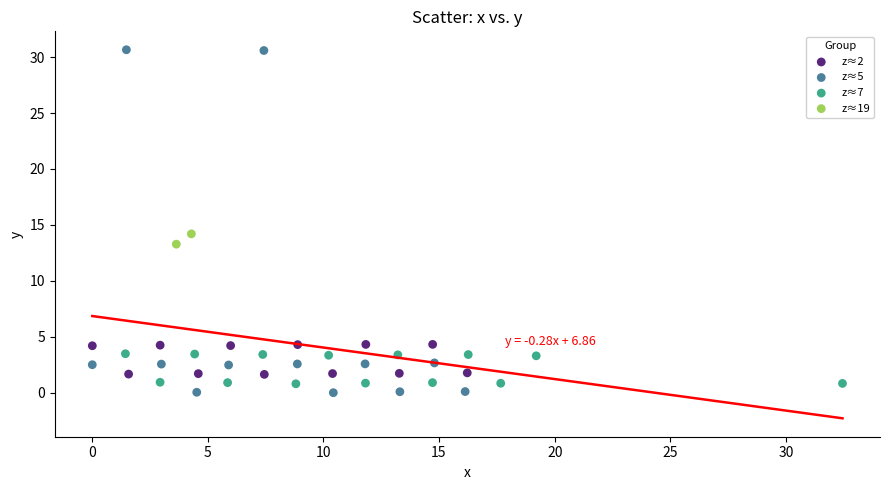

What are all the series names shown in the legend?

z≈2, z≈5, z≈7, z≈19